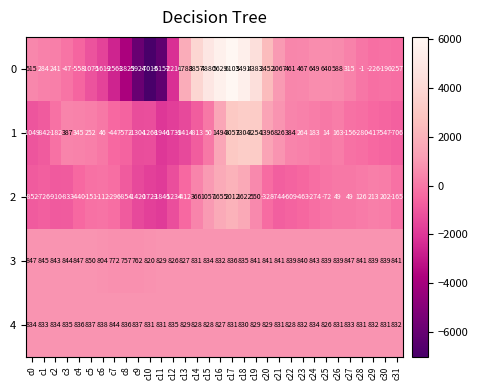

What is the sum of the 4 values at c4 and c12?

1671